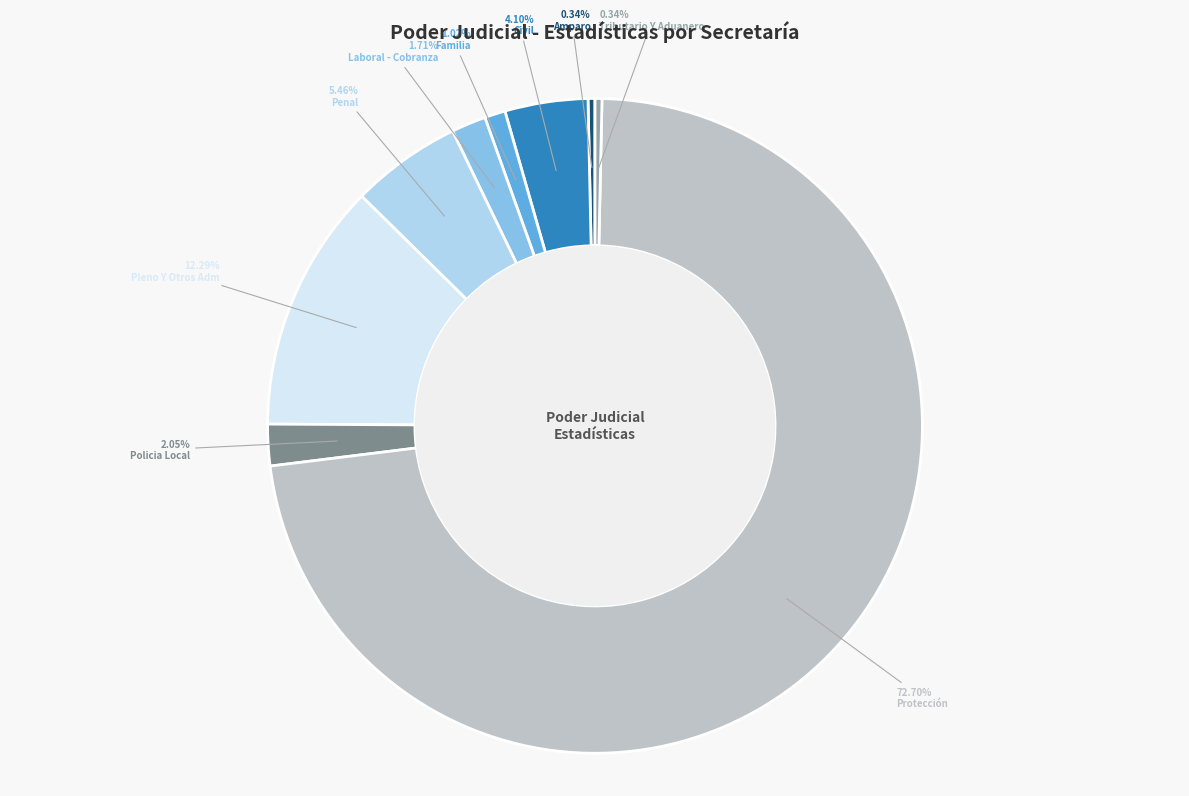

Which category has the biggest portion of the pie?

Protección